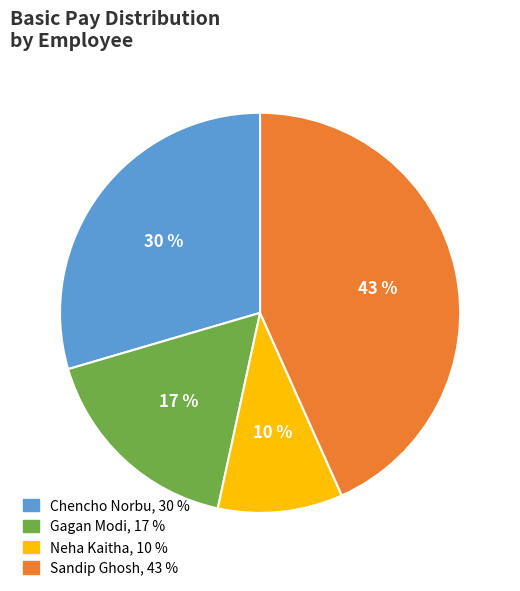

To the nearest percent, what is the average slice percentage?

25%